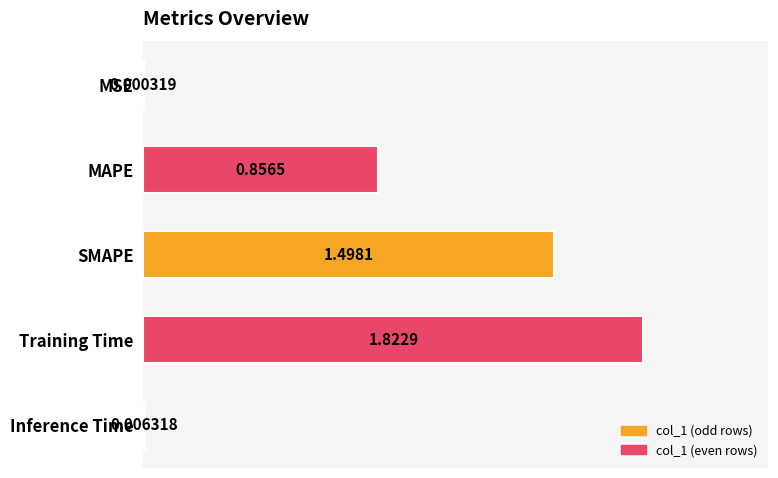

Where is the data nearest to the value 0?

MSE